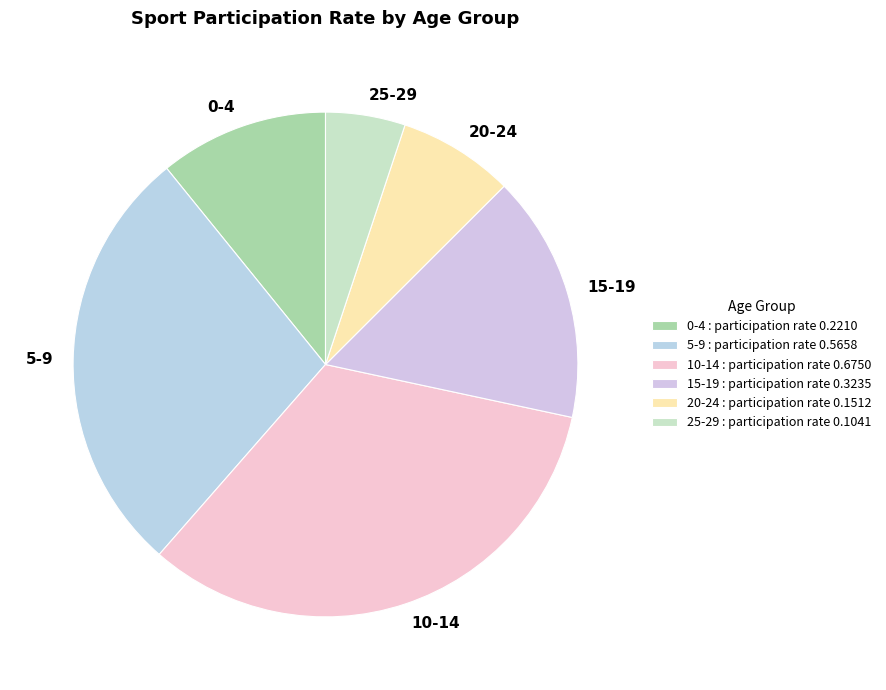

Is it true that 15-19 is 6% of the pie?

False